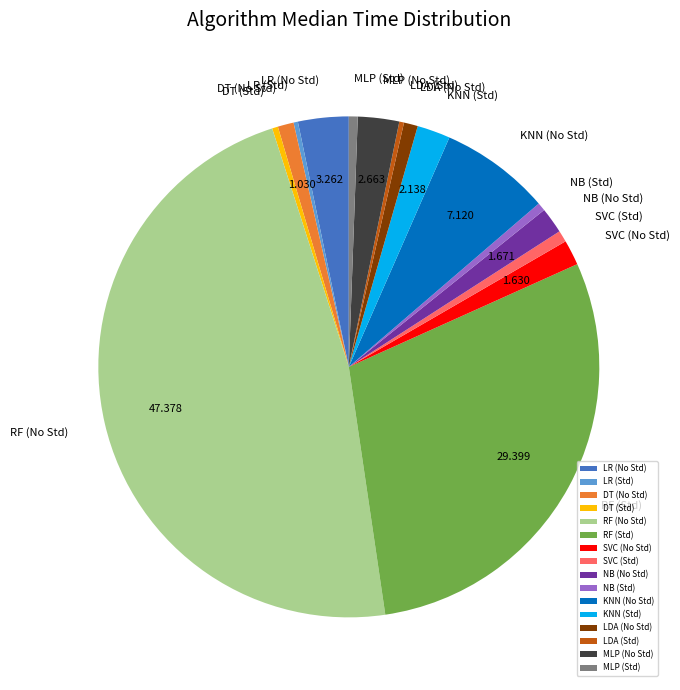

Count the number of slices in the pie.

16